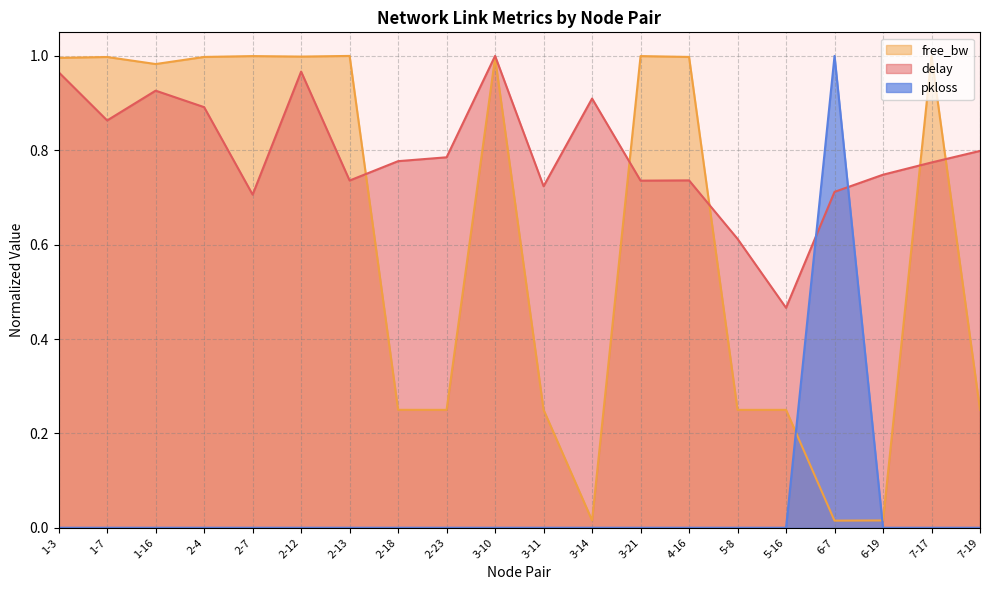

How many lines are shown in the chart?

3